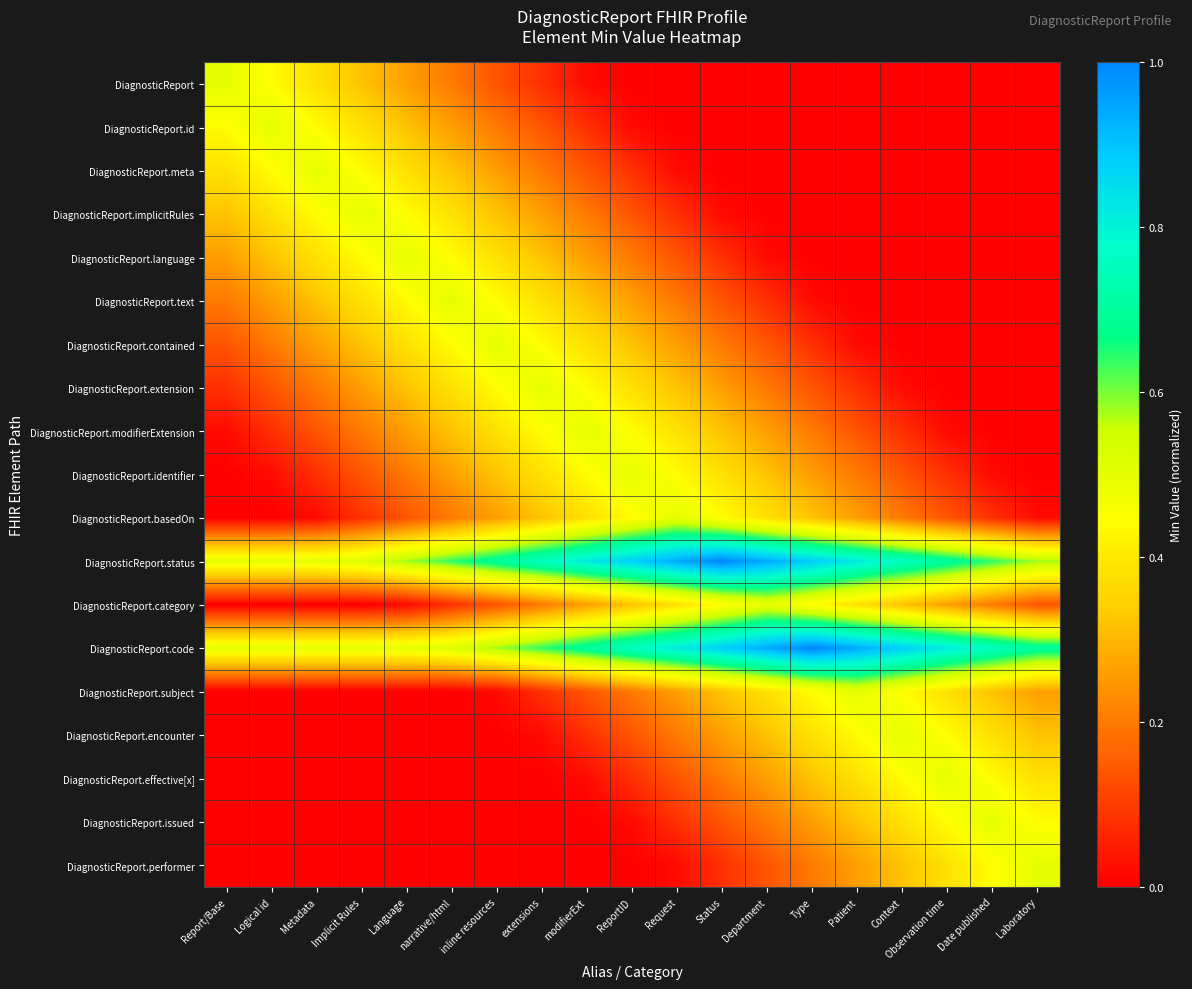

What is the difference between the highest and lowest values at extensions?

0.8